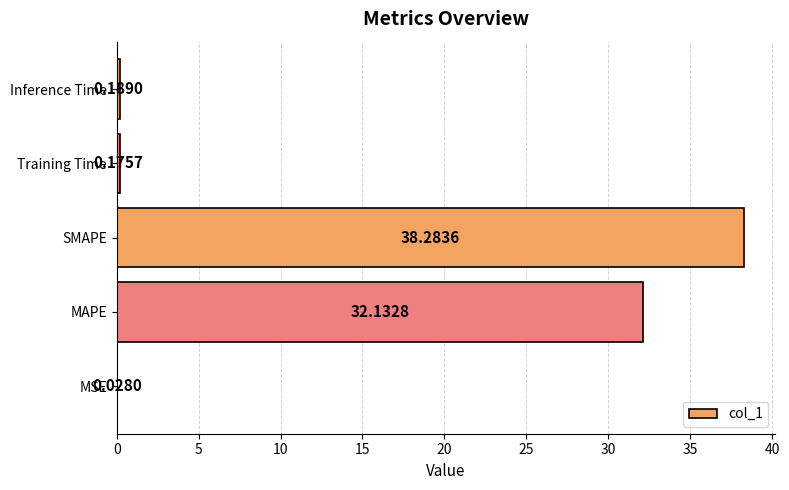

Which category has the highest value across all series?

SMAPE